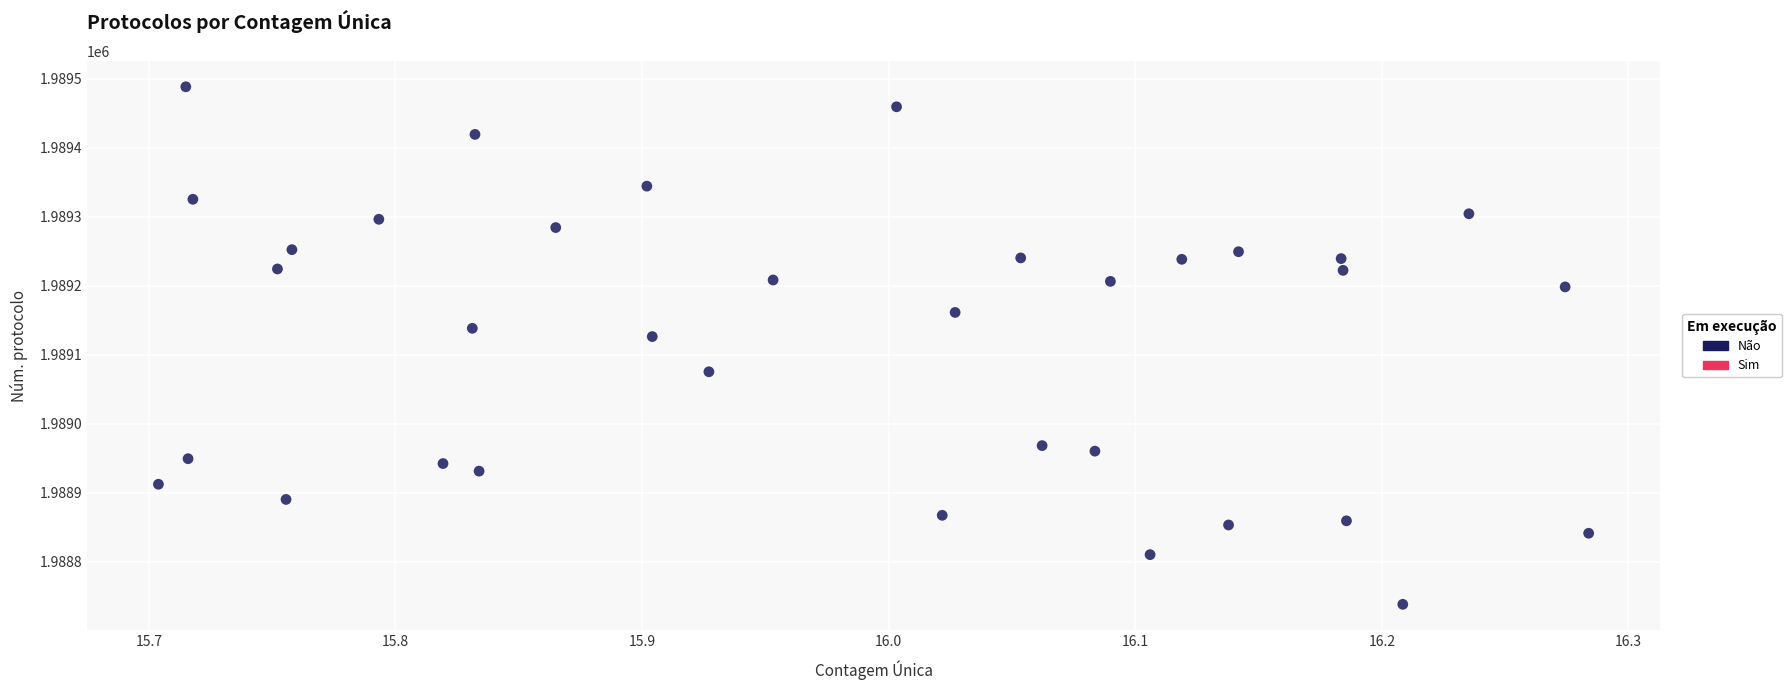

What is the range of Y values (max minus min)?

750